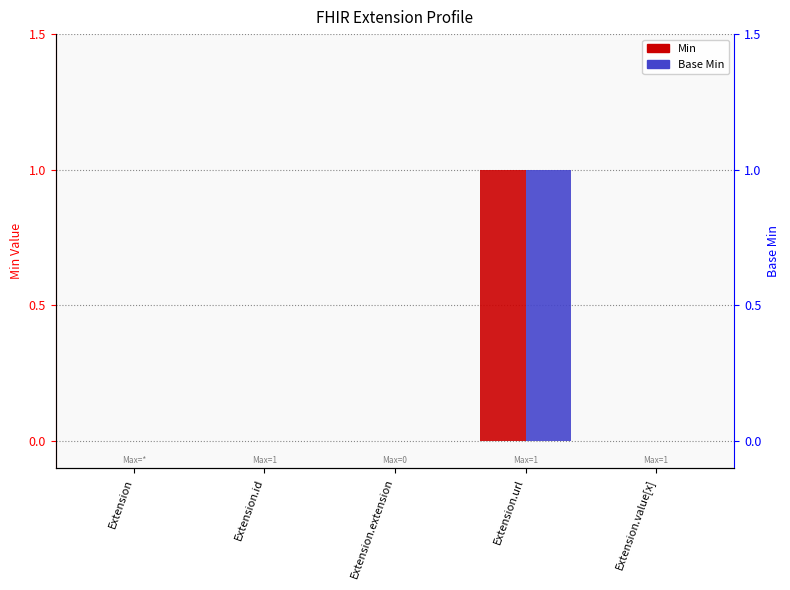

At which label does Base Min reach its minimum?

Extension